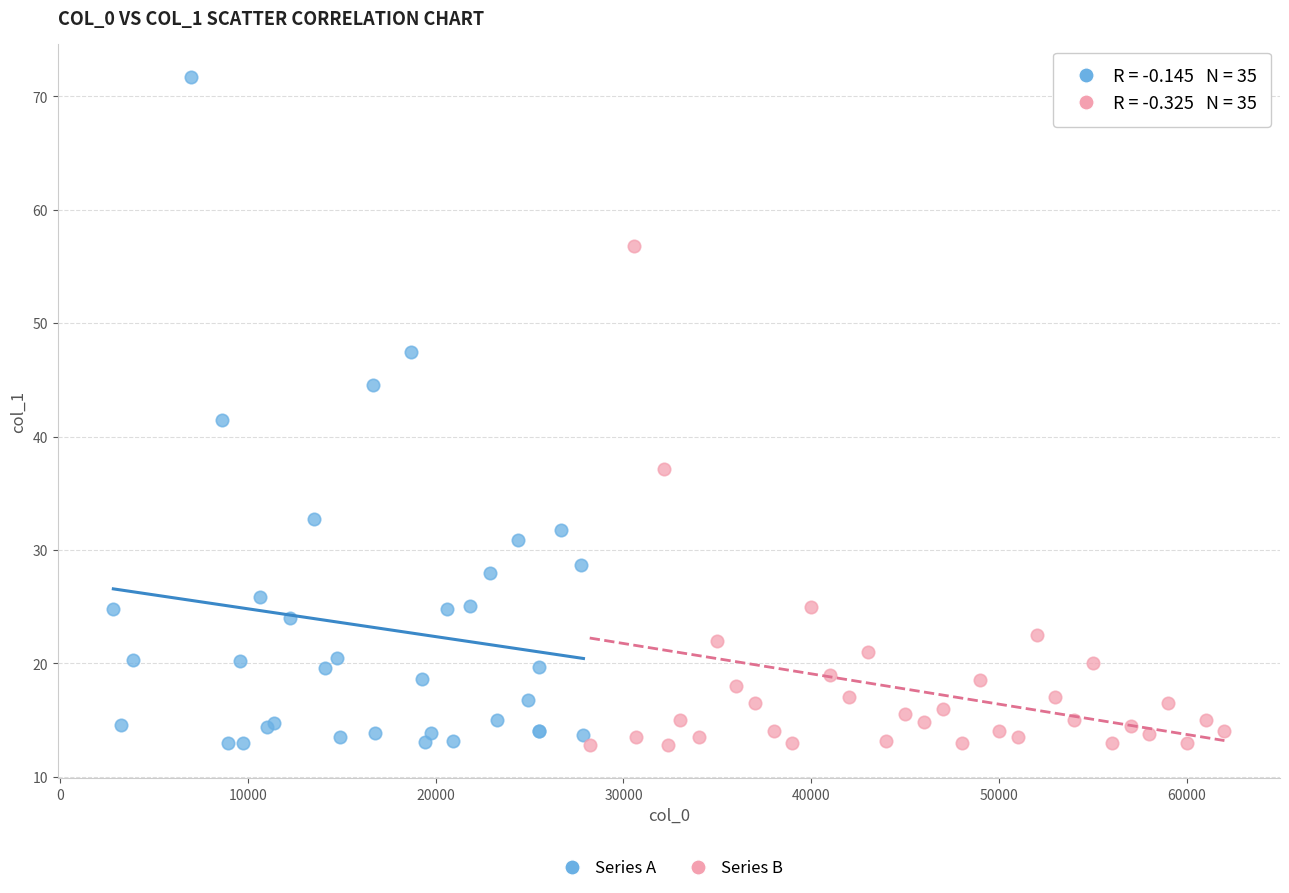

Which series has the widest spread of Y values?

Series A